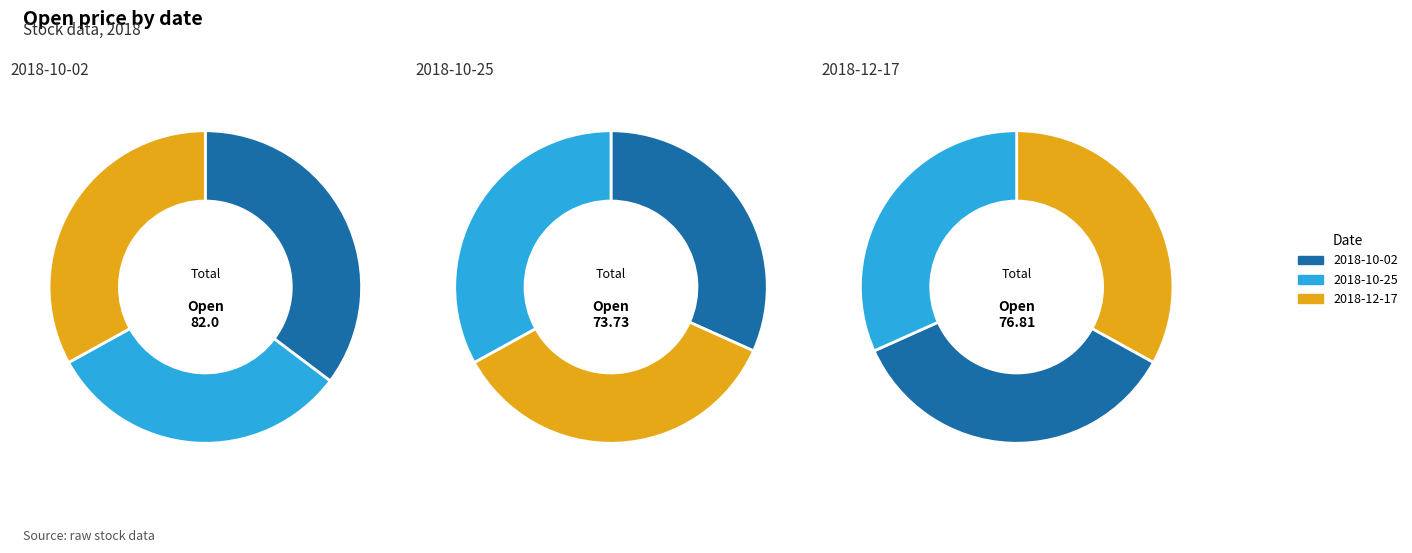

To the nearest percent, what is the combined percentage of 2018-10-02 and 2018-10-25?

67%